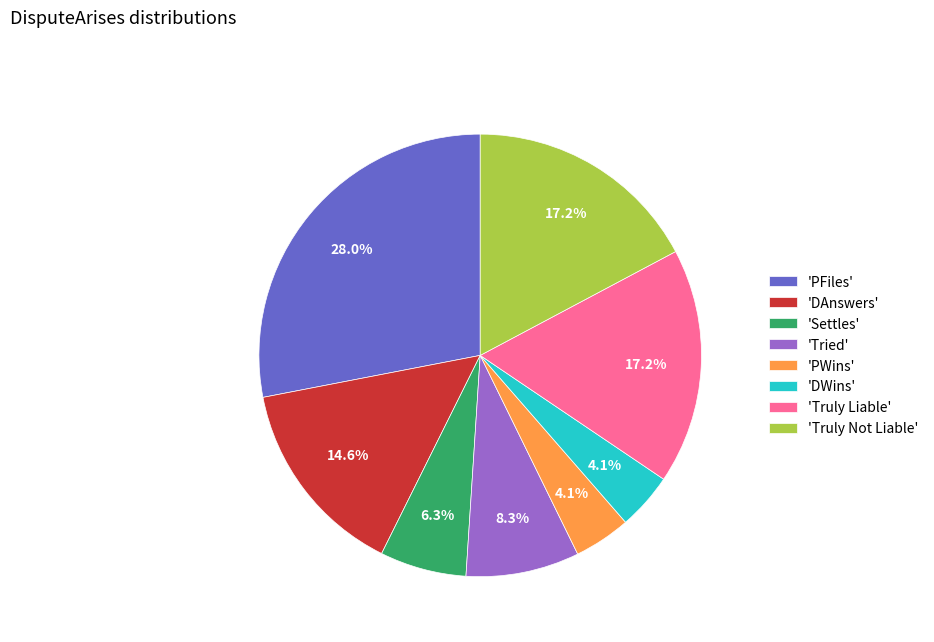

Which has a higher value, 'Truly Not Liable' or 'DAnswers'?

'Truly Not Liable'